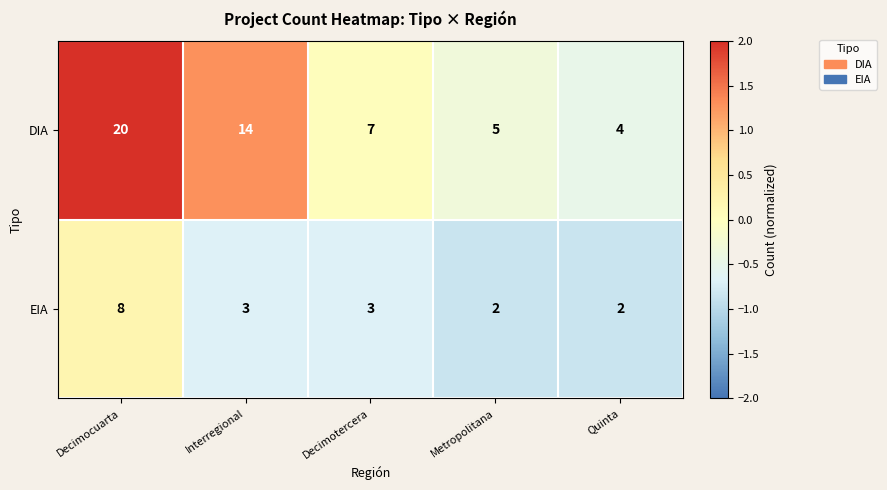

Count the number of data series in this chart.

2